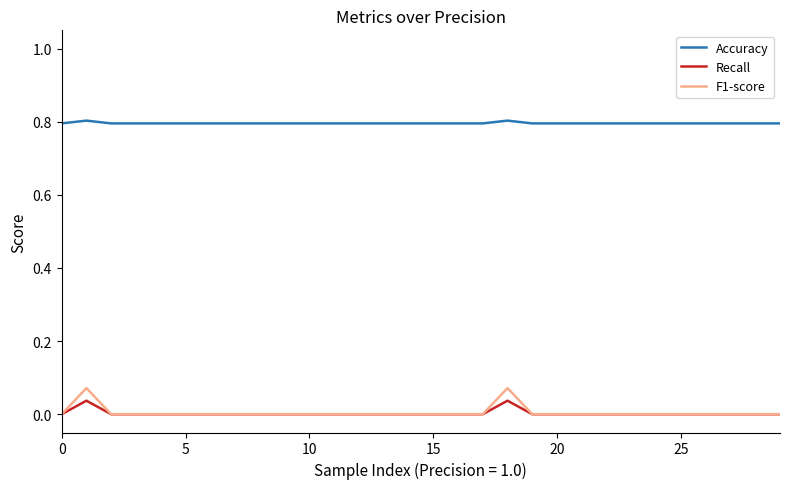

What is the greatest value displayed?

0.8